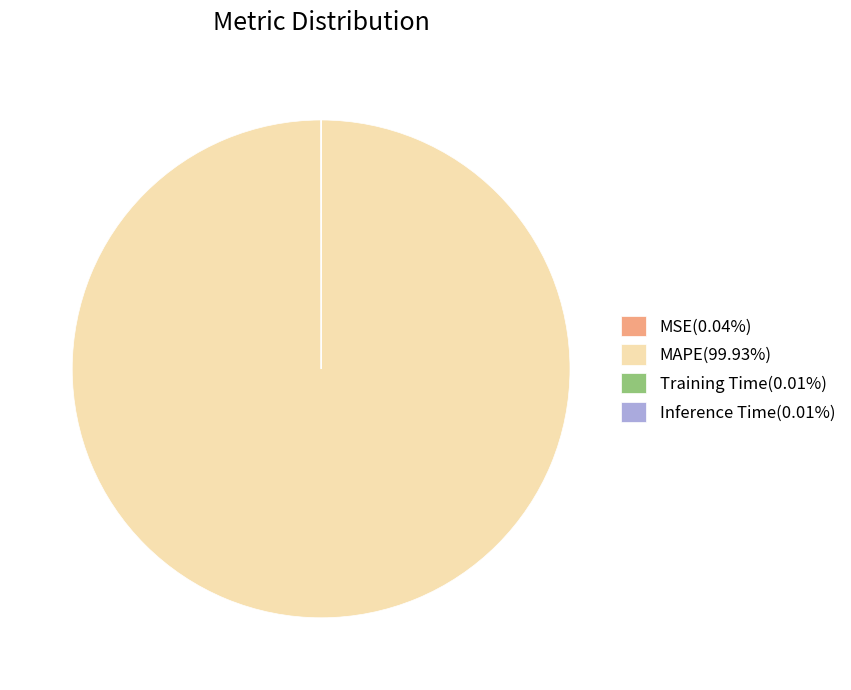

Is there any slice that represents more than half of the pie?

Yes